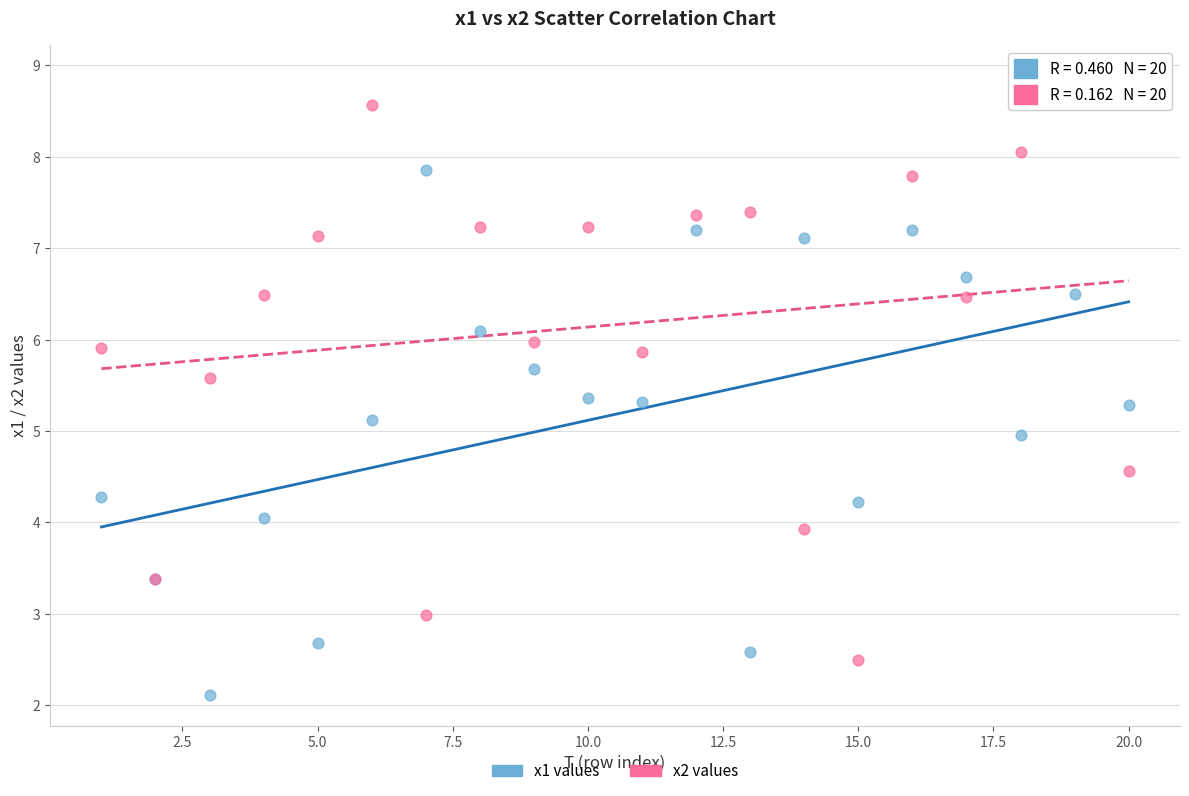

Which series has the largest Y range (max minus min)?

x2 values